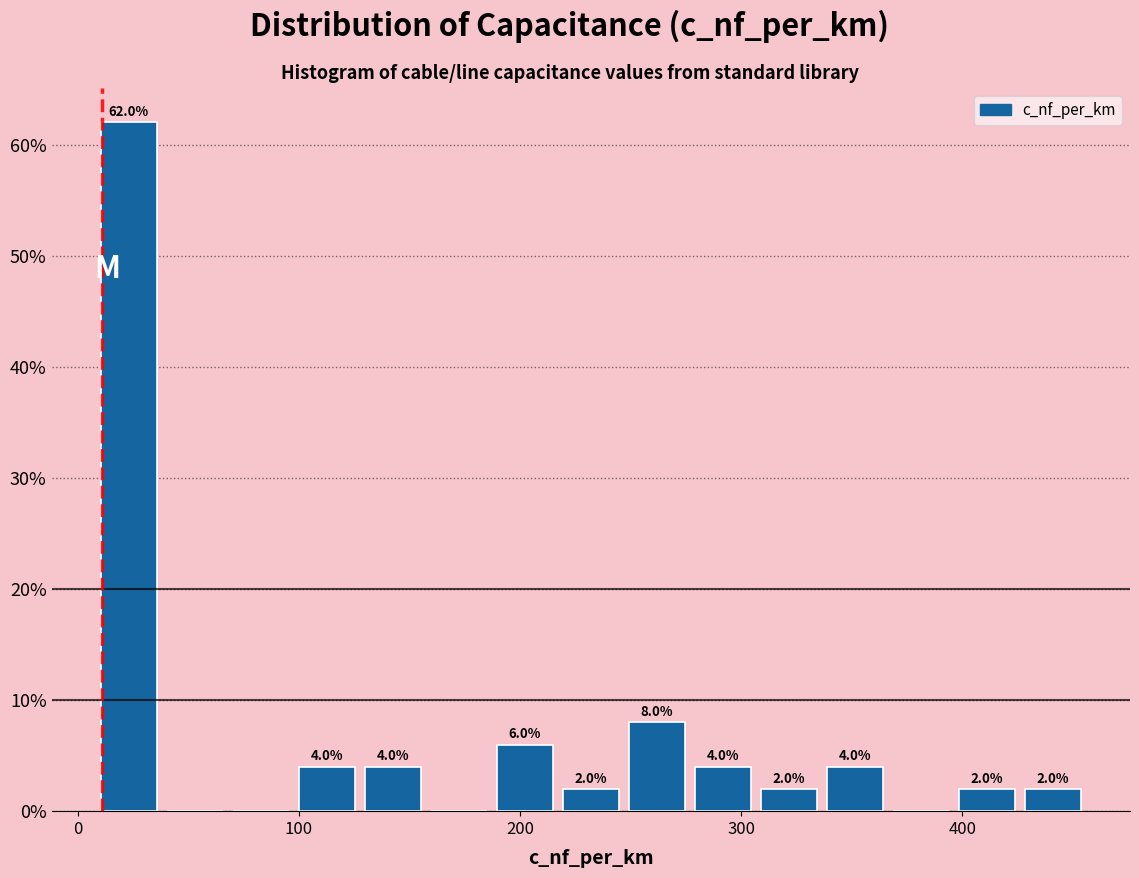

Read against the x-axis, roughly where is the centre of the tallest bar?

20